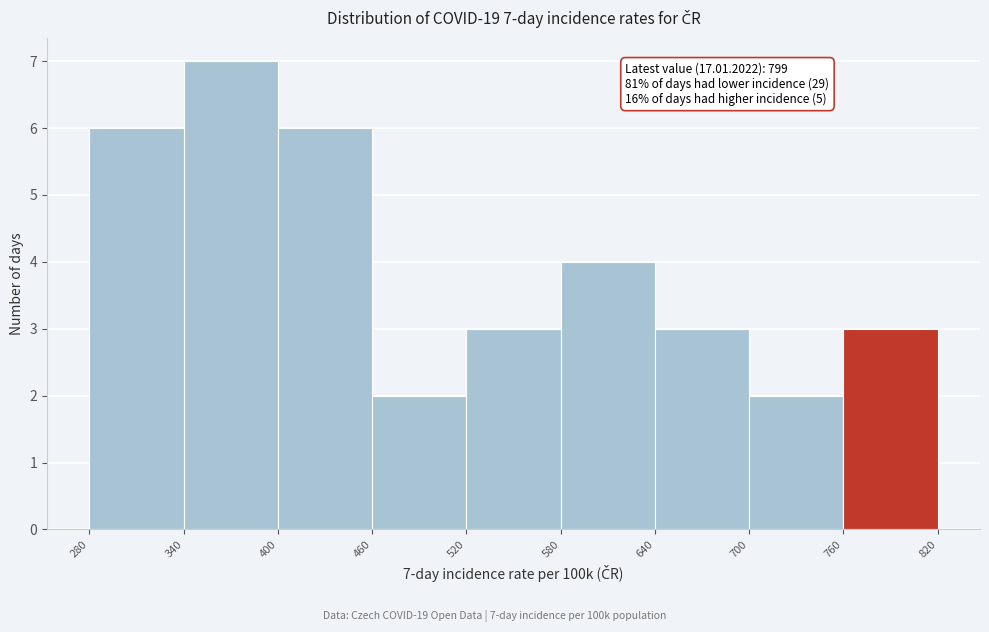

Which range on the x-axis has the tallest bar?

340 to 400